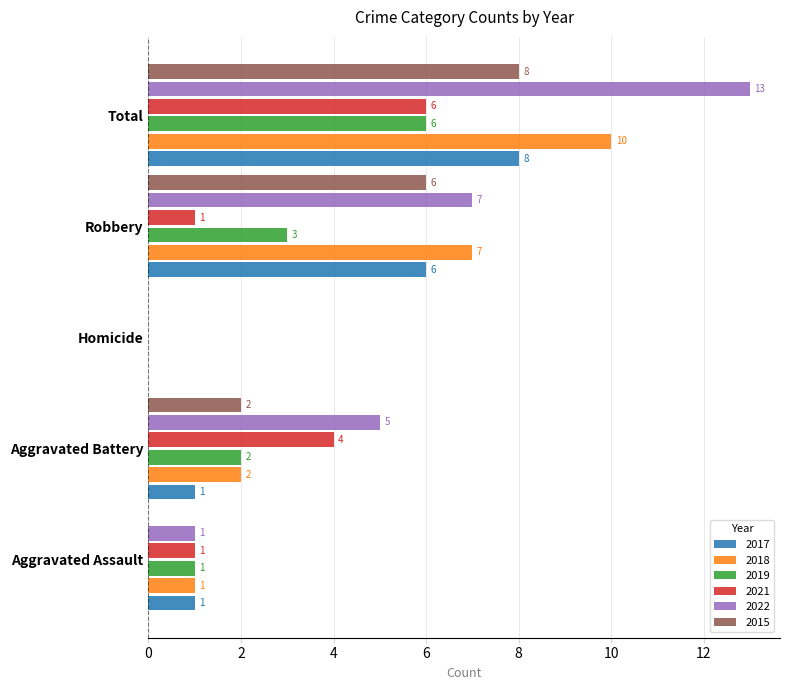

Which series has the widest spread of values?

2022